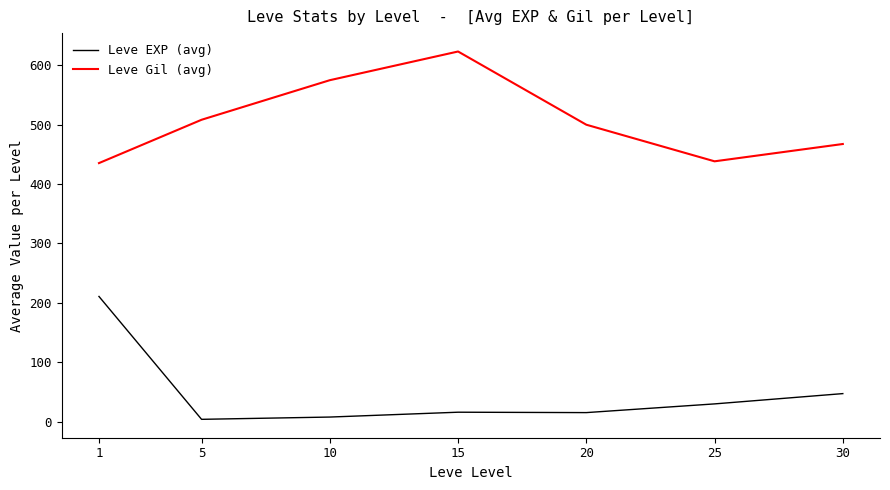

What is the total value across all series at 20?

515.0